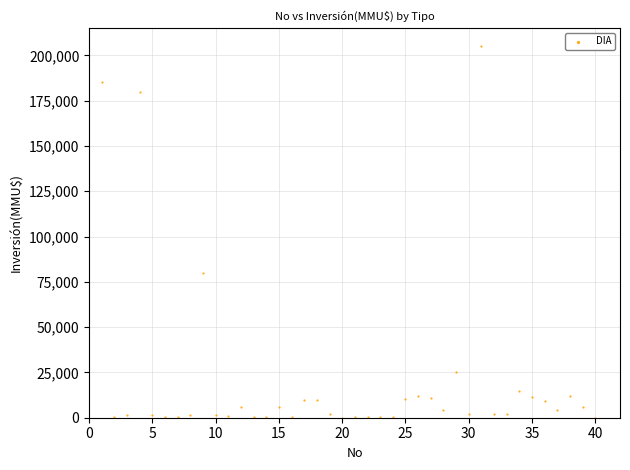

What is the range of Y values (max minus min)?

204960